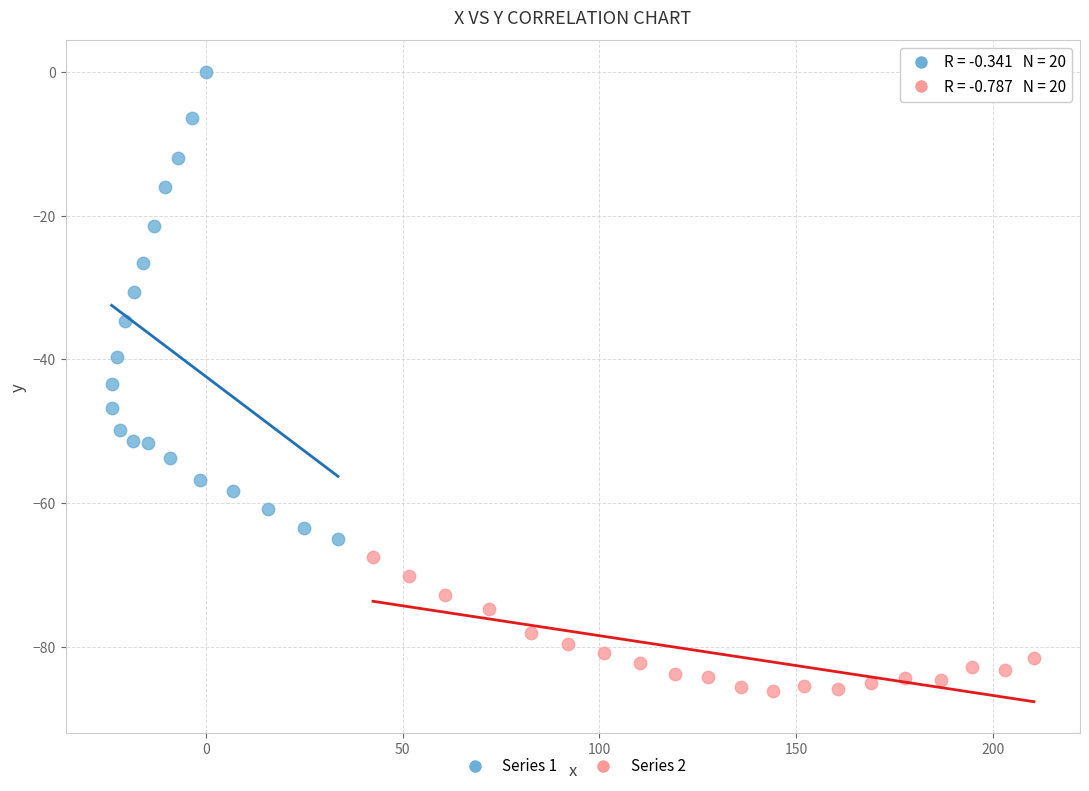

Which series contains the highest Y value?

Series 1